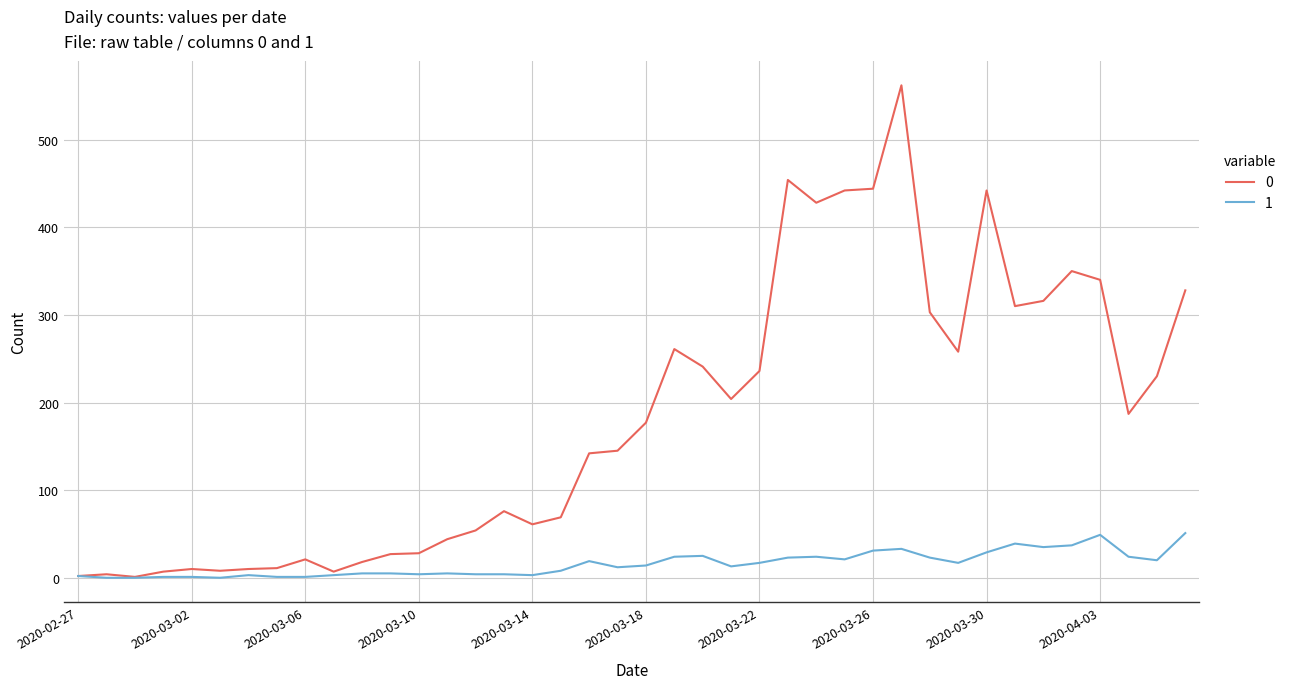

List the series in order of their overall mean, lowest first.

1, 0